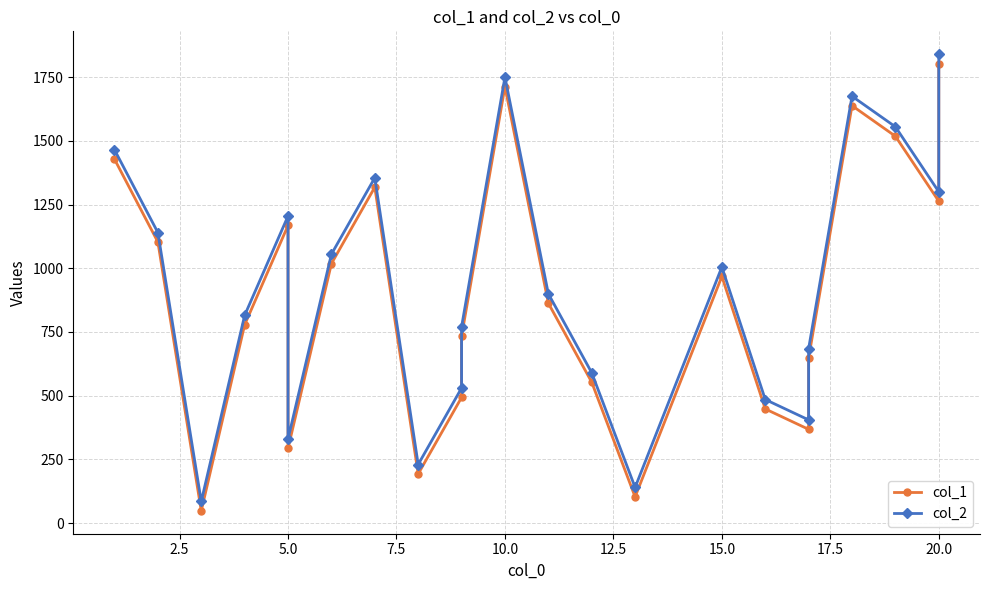

Where is col_1 nearest to the value 925?

15